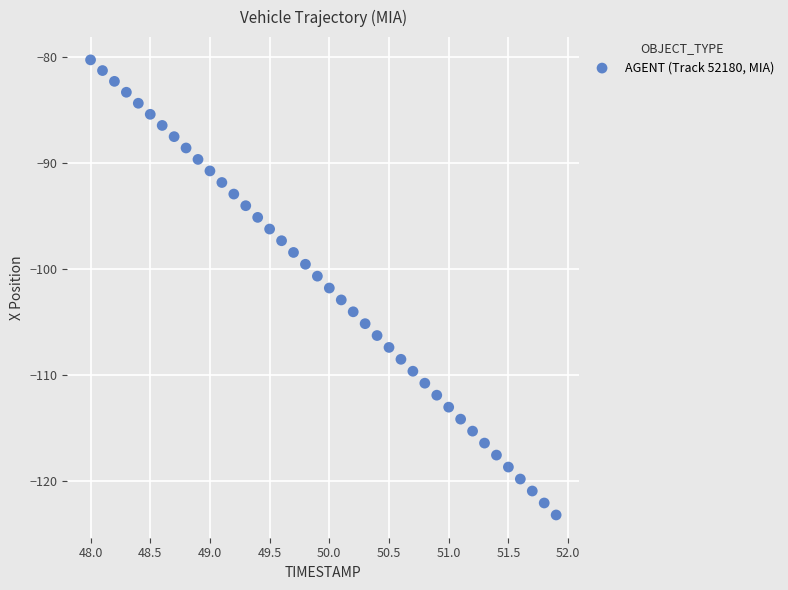

What is the range of X values (max minus min)?

3.9